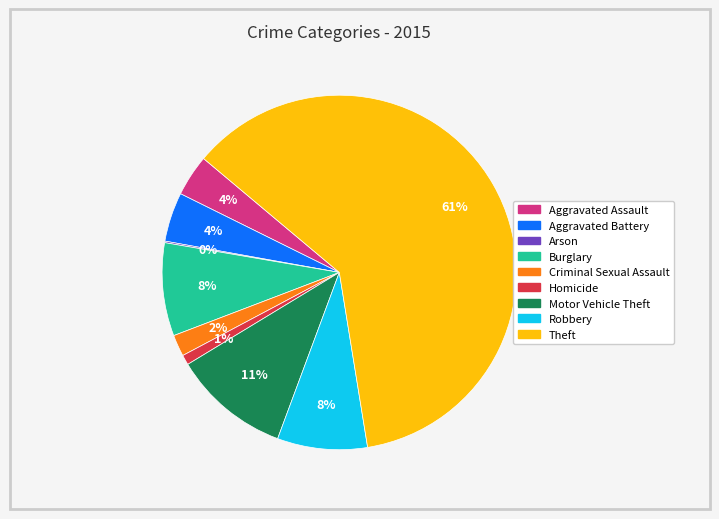

The Burglary slice represents 23% of the pie. True or false?

False